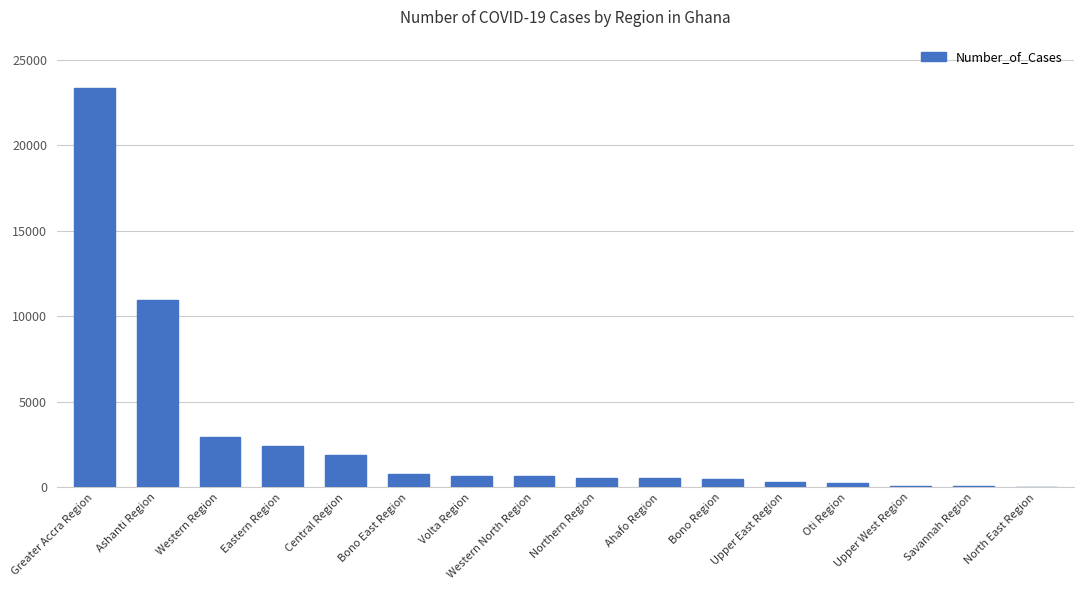

Are the bars horizontal?

No